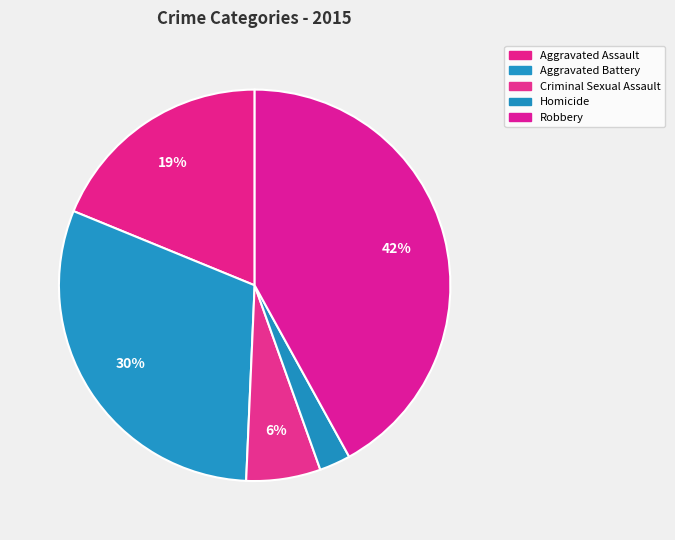

Is it true that Criminal Sexual Assault is 6% of the pie?

True